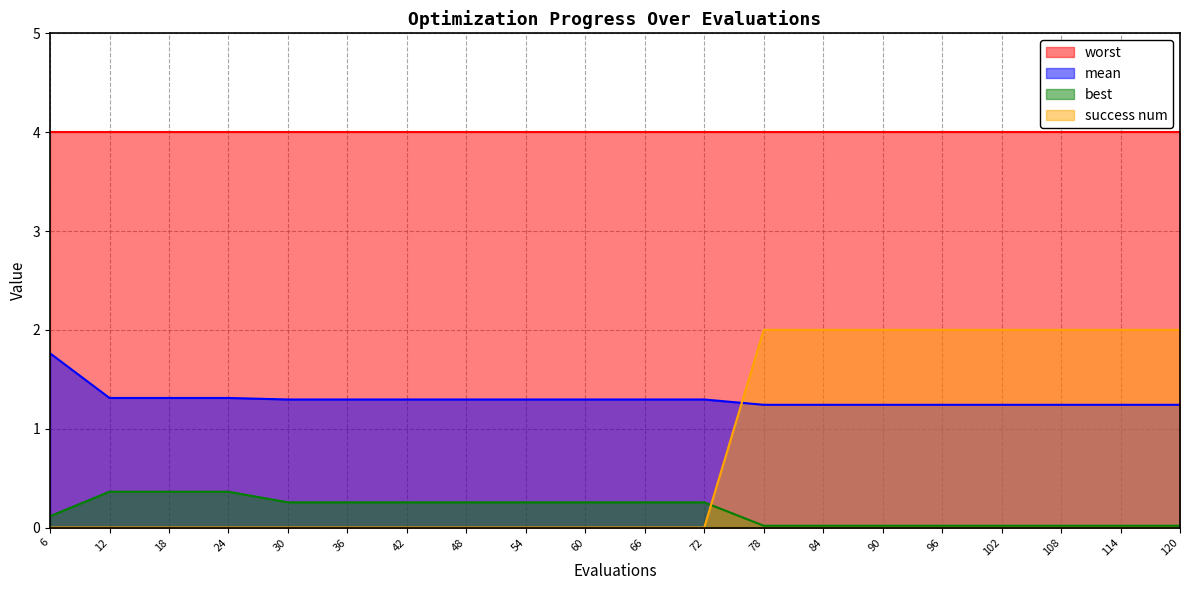

Does the chart display data point markers on the line(s)?

No